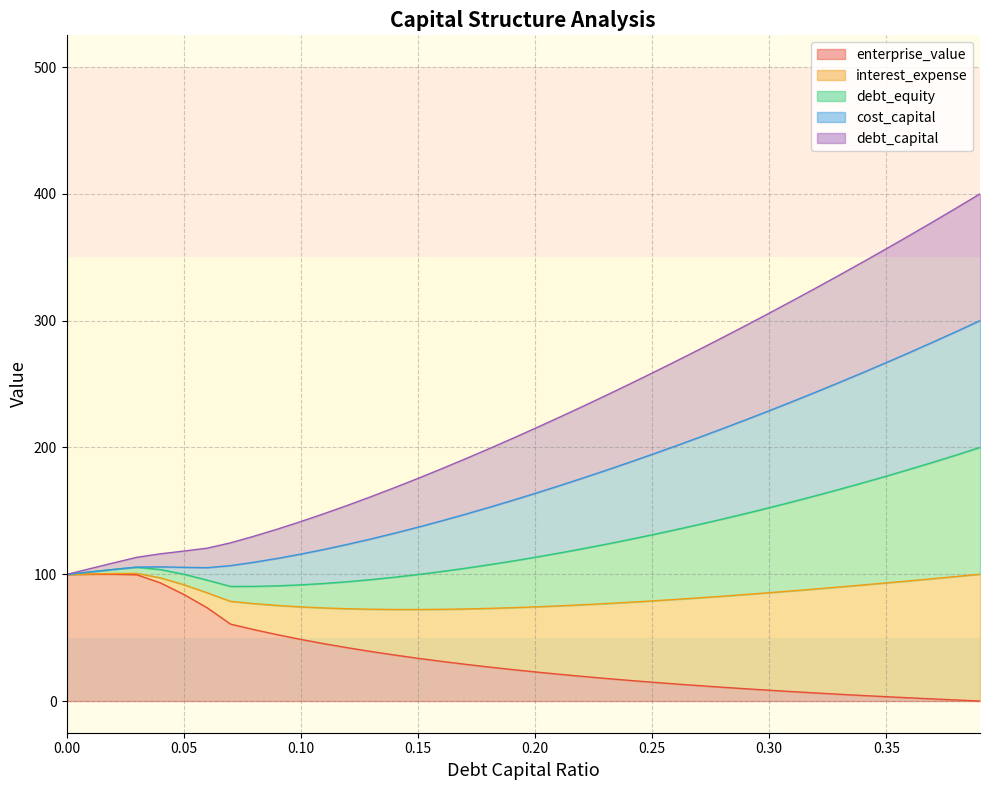

True or false: debt_capital and debt_equity intersect in this chart.

False